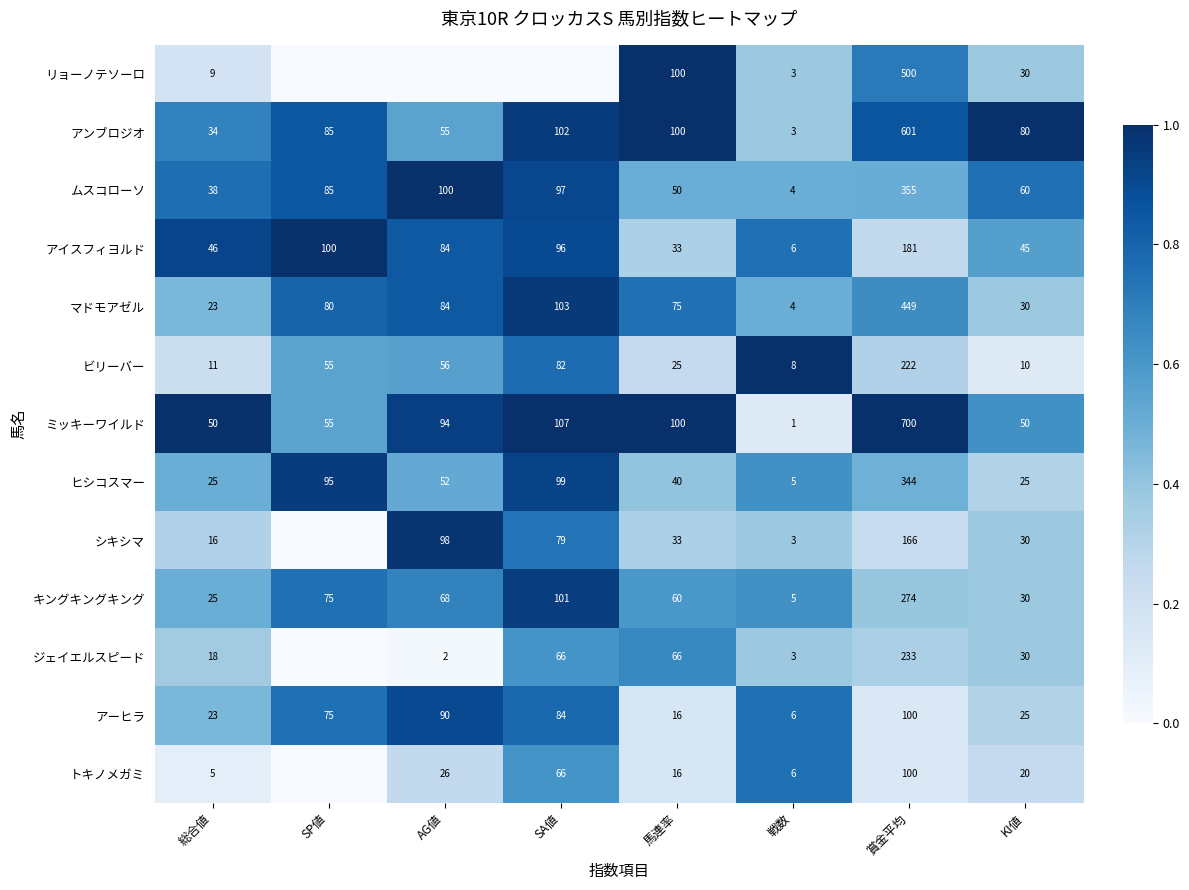

What is the average value of the ムスコローソ series?

99